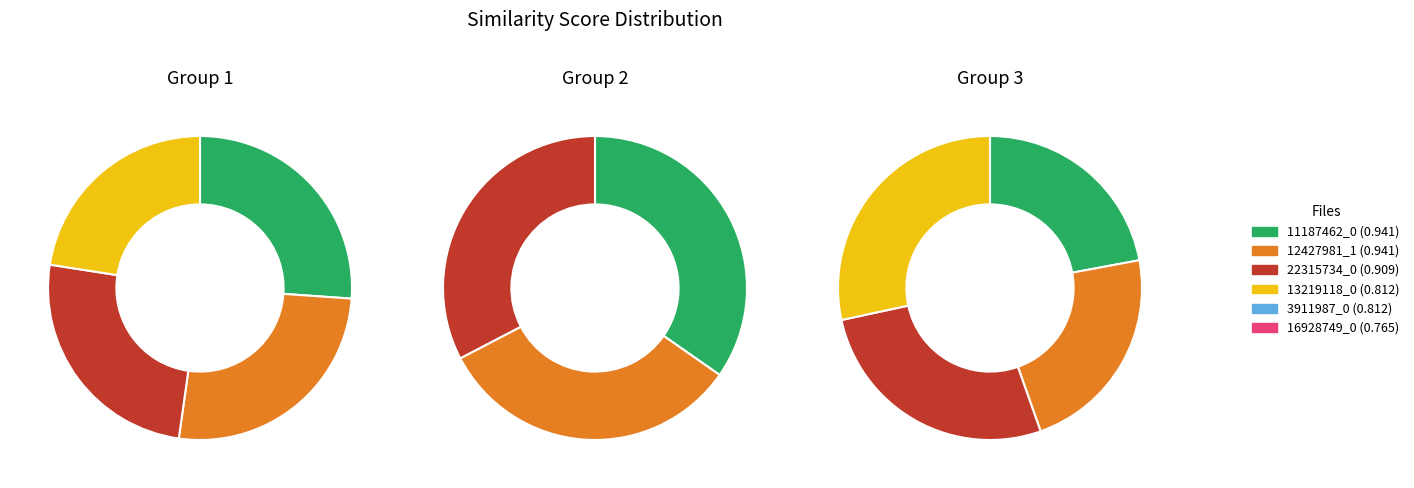

Is stackoverflow_formatted/16290691_0.java the majority of the pie?

No